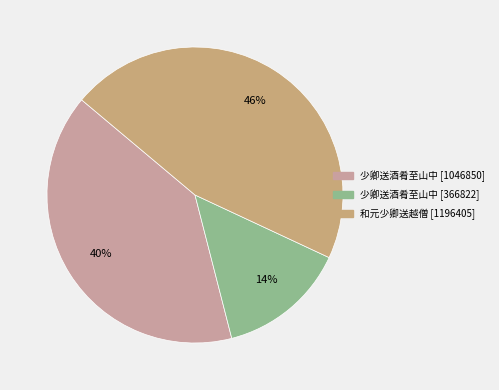

Count the number of slices in the pie.

3